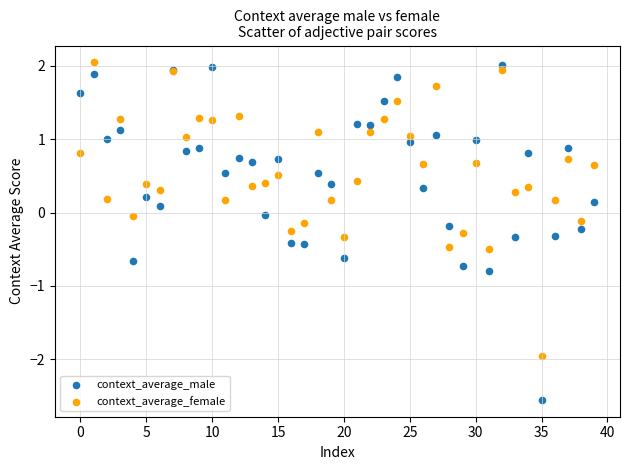

Which series contains the lowest Y value?

context_average_male